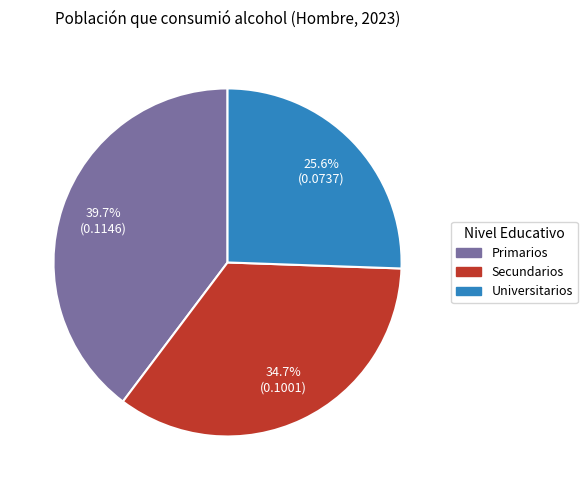

Is it true that Primarios is 47% of the pie?

False